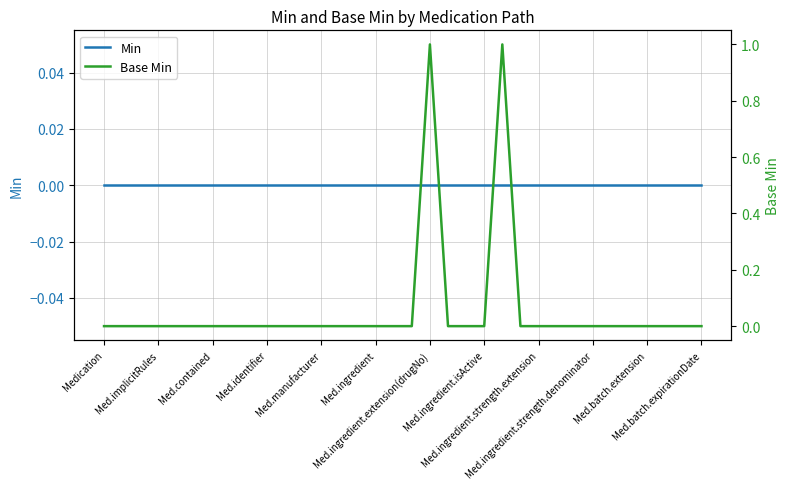

Is the value of Min at Med.ingredient greater than the value of Base Min at 17?

No